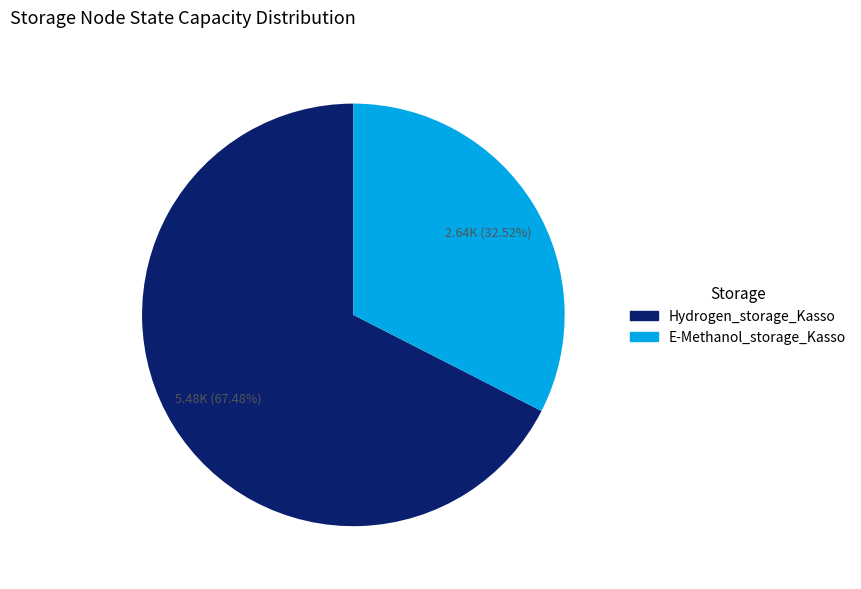

Does Hydrogen_storage_Kasso account for over 50% of the chart?

Yes